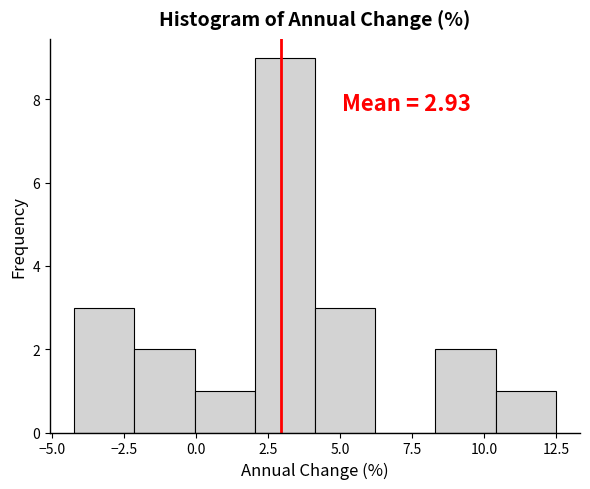

Which range on the x-axis has the tallest bar?

2.0 to 4.0